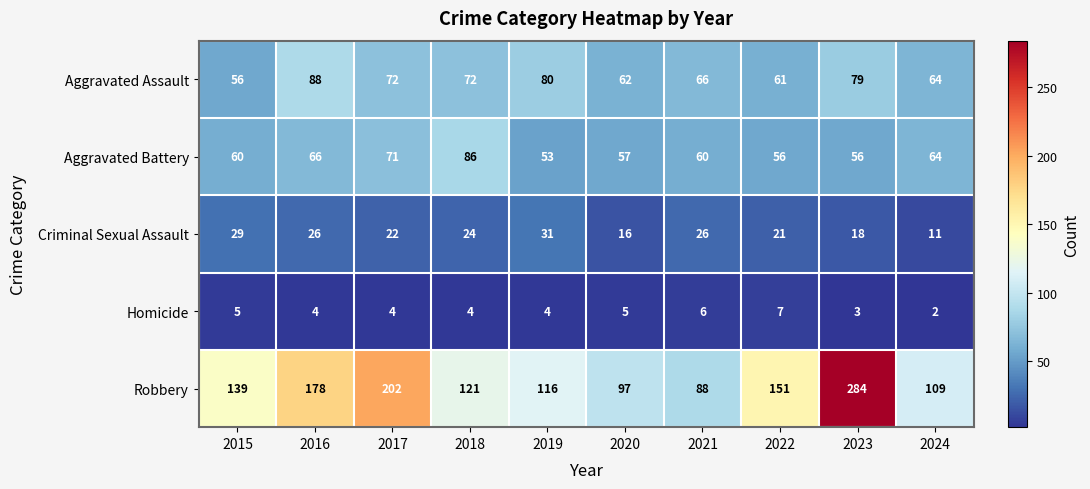

What is the sum of the Homicide values at 2022 and 2024?

9